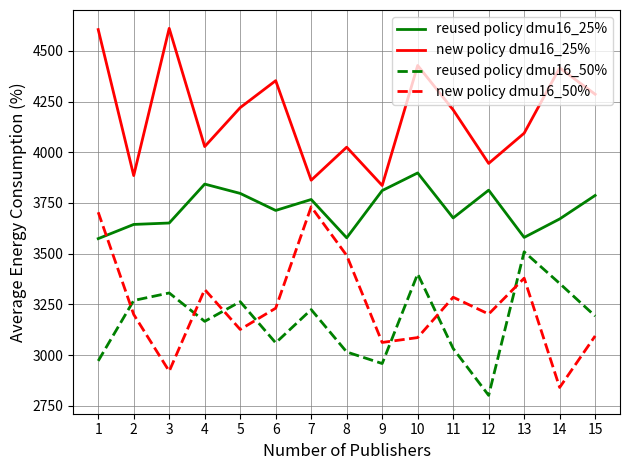

What is the difference between the new policy dmu16_25% values at 4 and 6?

325